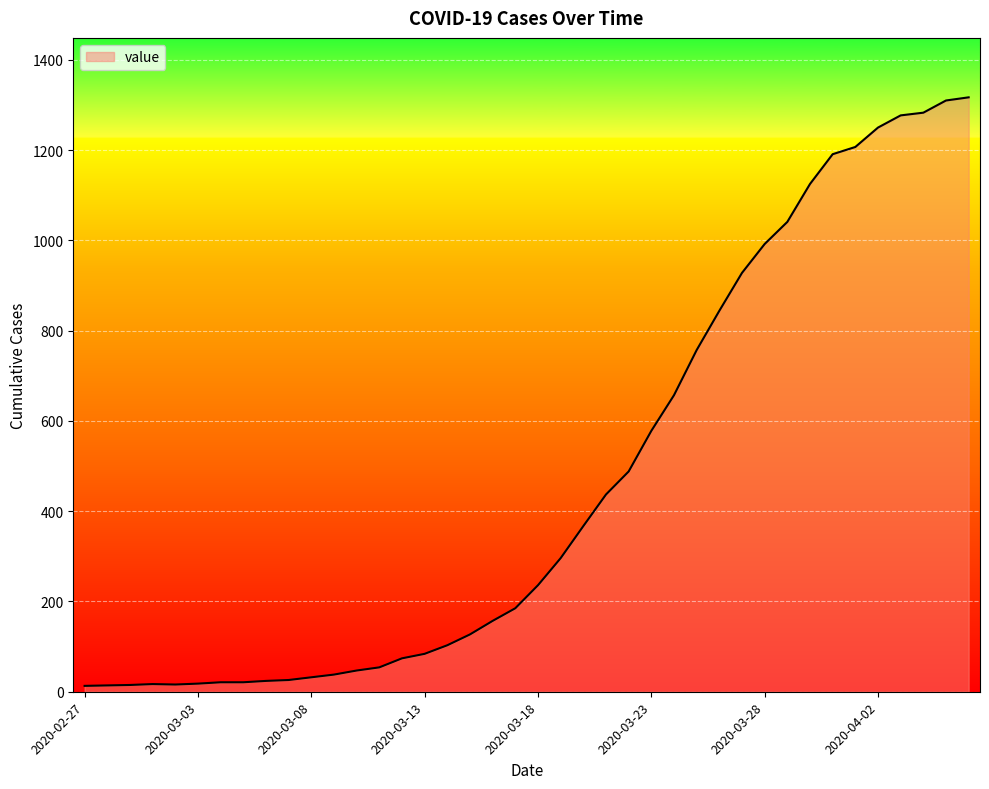

What is the greatest value displayed?

1317